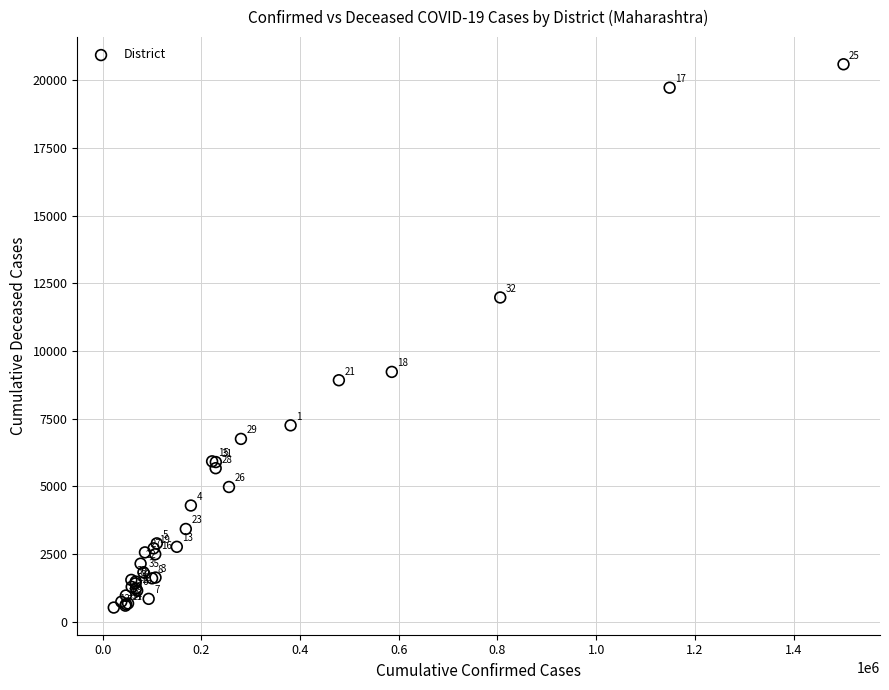

What Y value in the scatter plot is closest to 10556?

9226